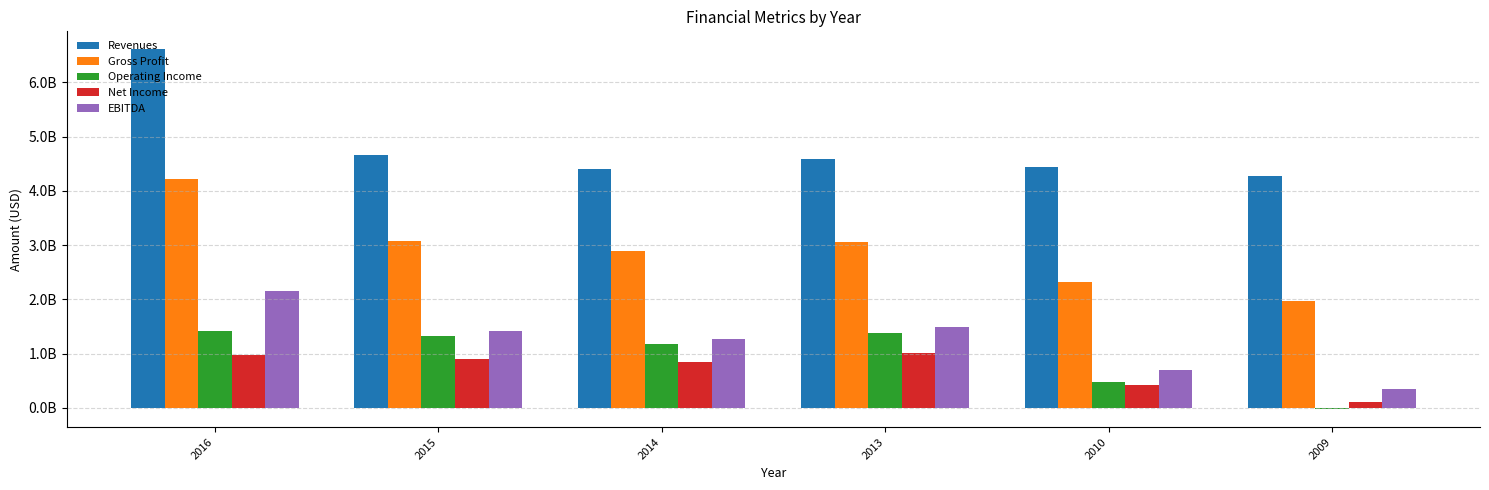

List the series in order of their peak value, lowest first.

Net Income, Operating Income, EBITDA, Gross Profit, Revenues